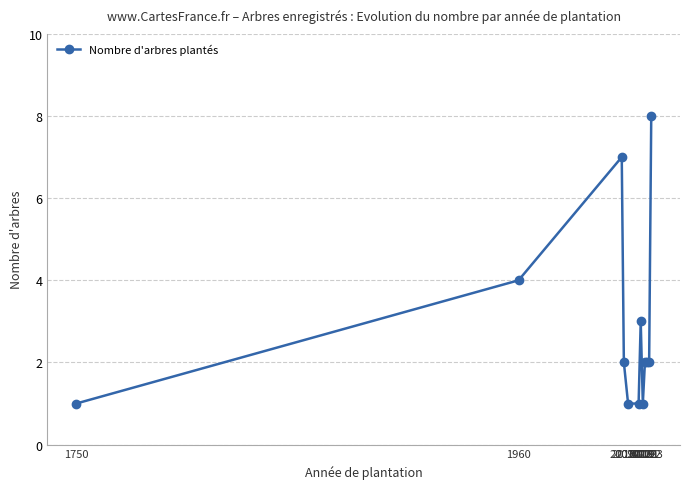

How many lines are shown in the chart?

1